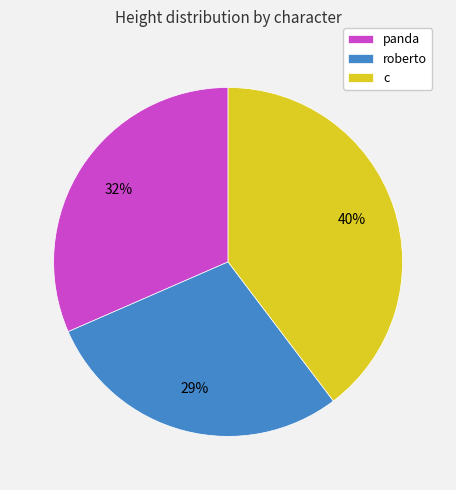

Which slice is the smallest?

roberto